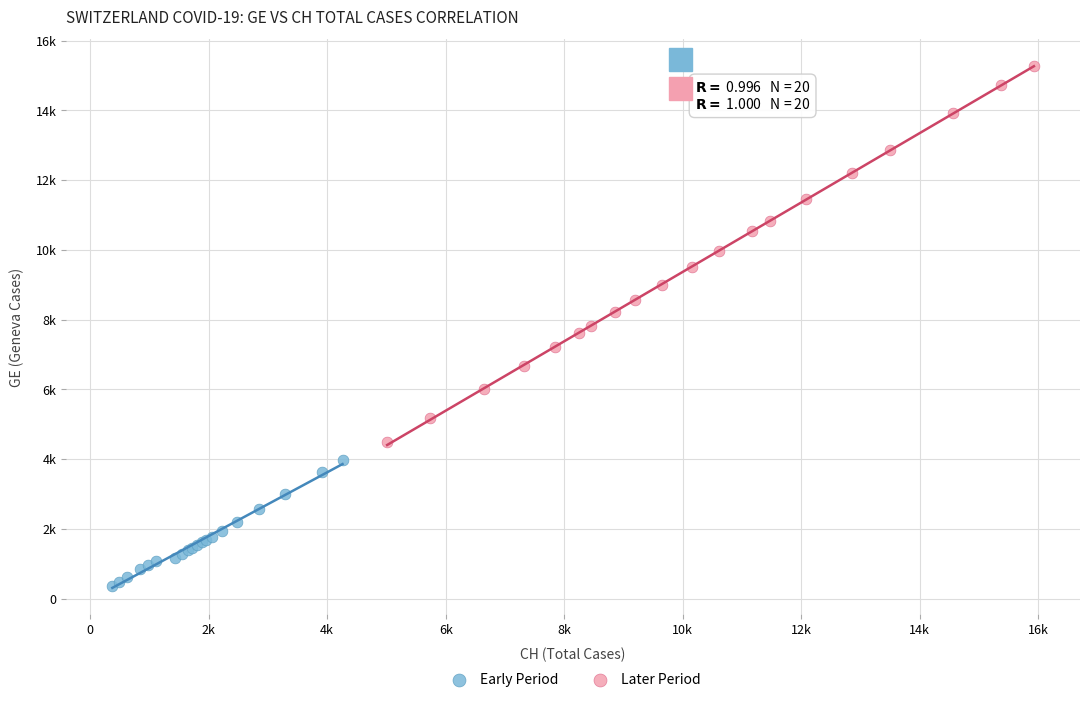

What are all the series names shown in the legend?

Early Period, Later Period